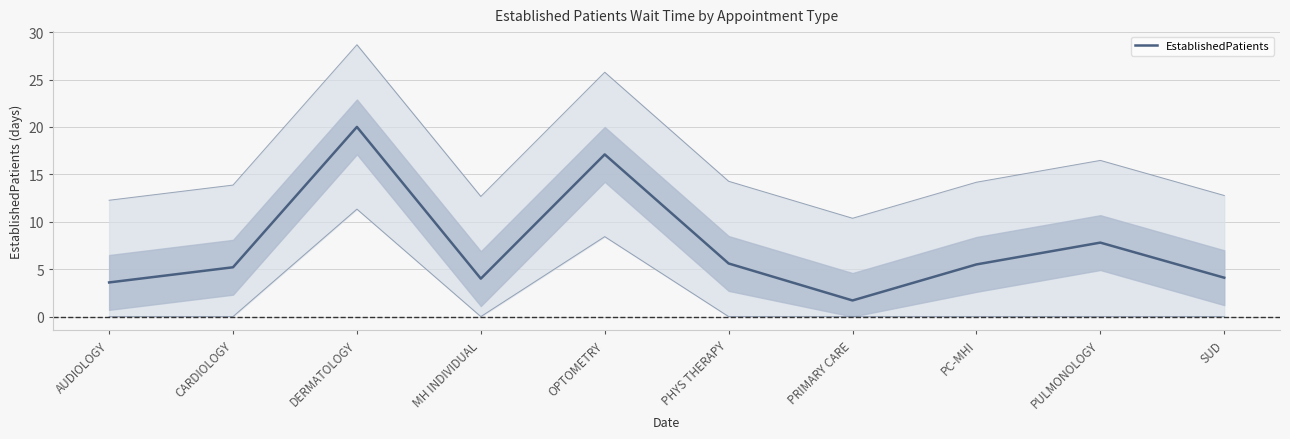

What is the value of the 2nd point from the left?

5.2